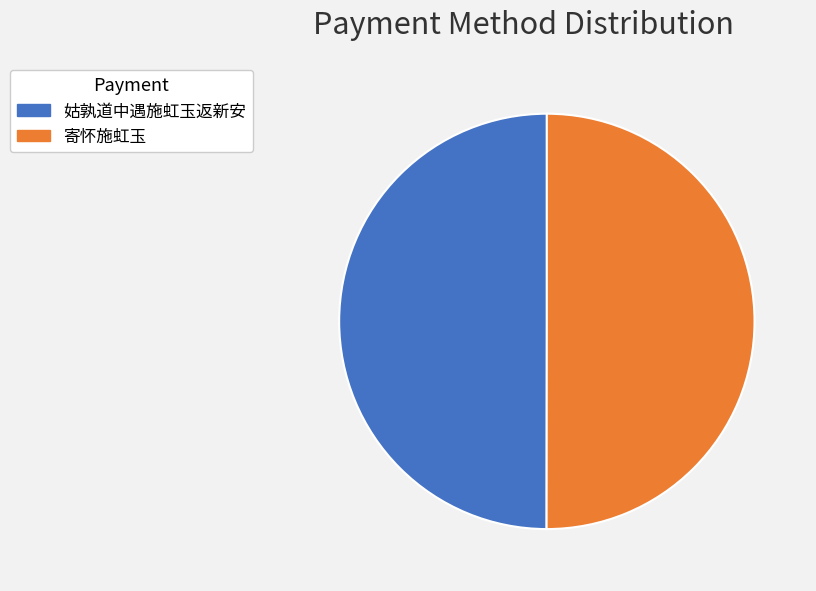

Do 寄怀施虹玉 and 姑孰道中遇施虹玉返新安 together represent more than half of the pie?

Yes